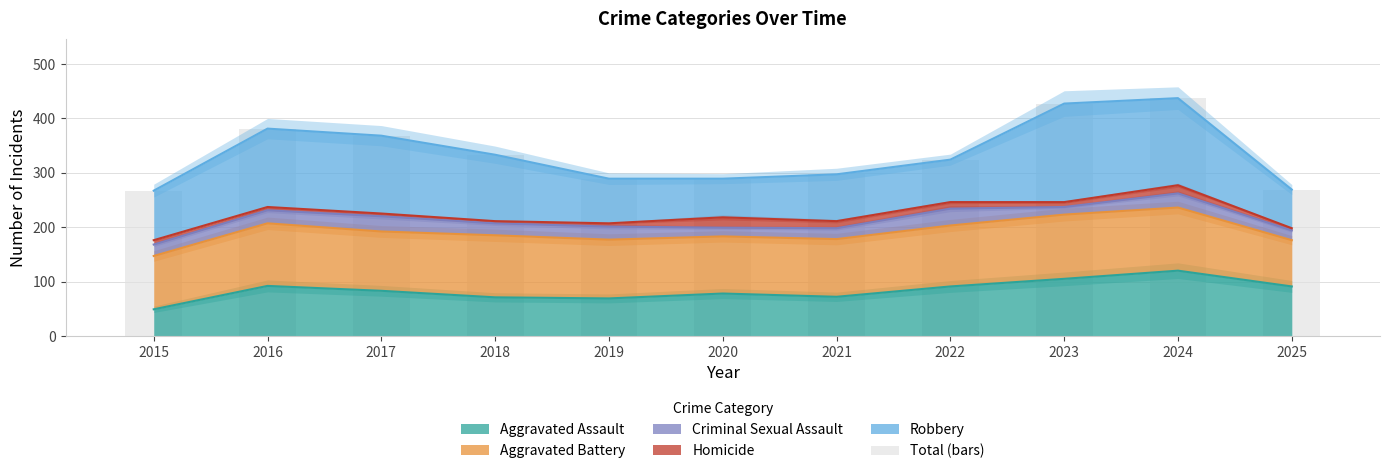

Are the bars grouped side by side (vs. stacked)?

No